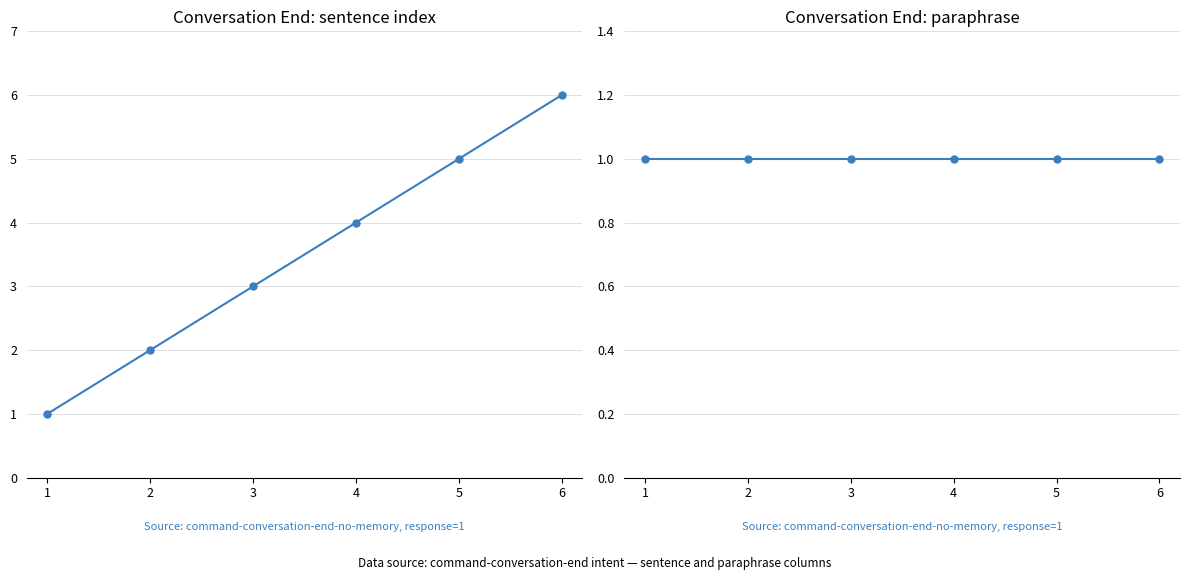

Rank the categories by paraphrase value from lowest to highest.

1, 2, 3, 4, 5, 6